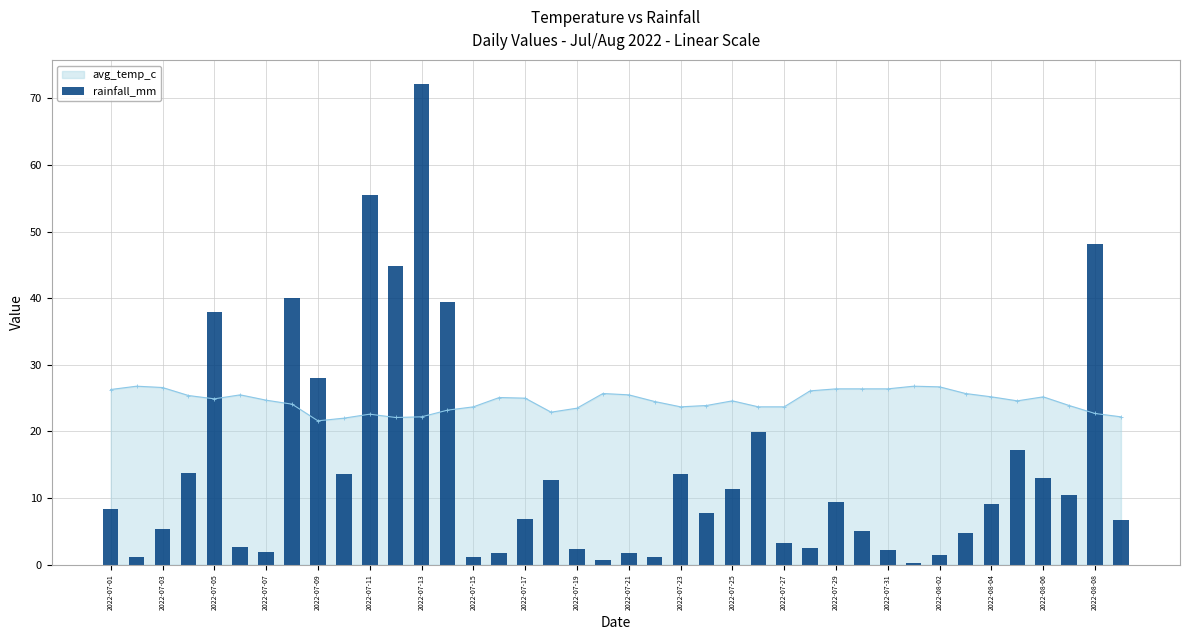

What is the sum of all values?

579.5